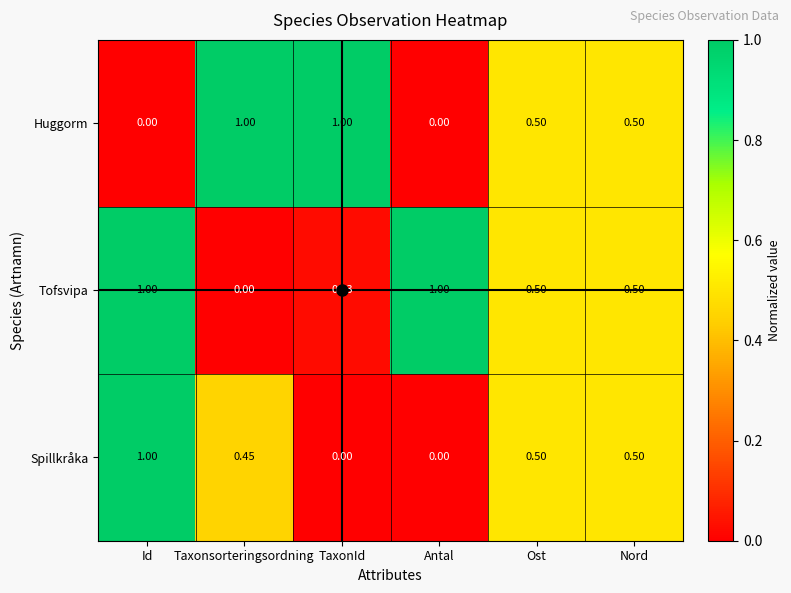

At which label does Spillkråka reach its peak?

Id